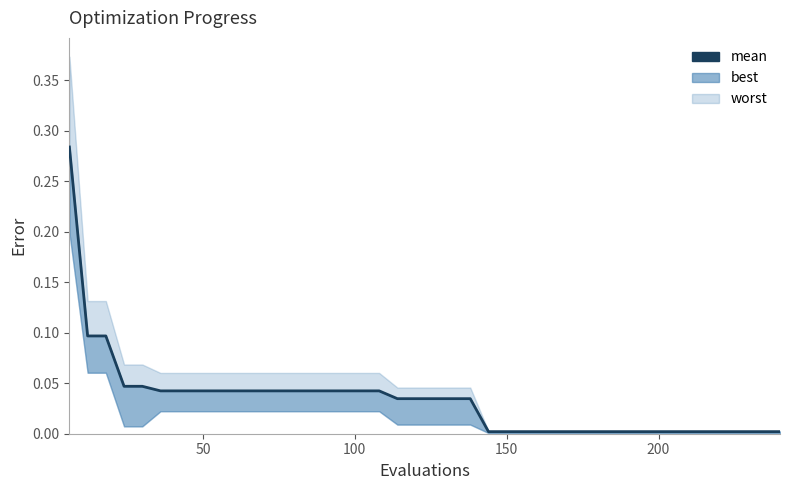

Is it true that the value at 29 is 0.0?

False